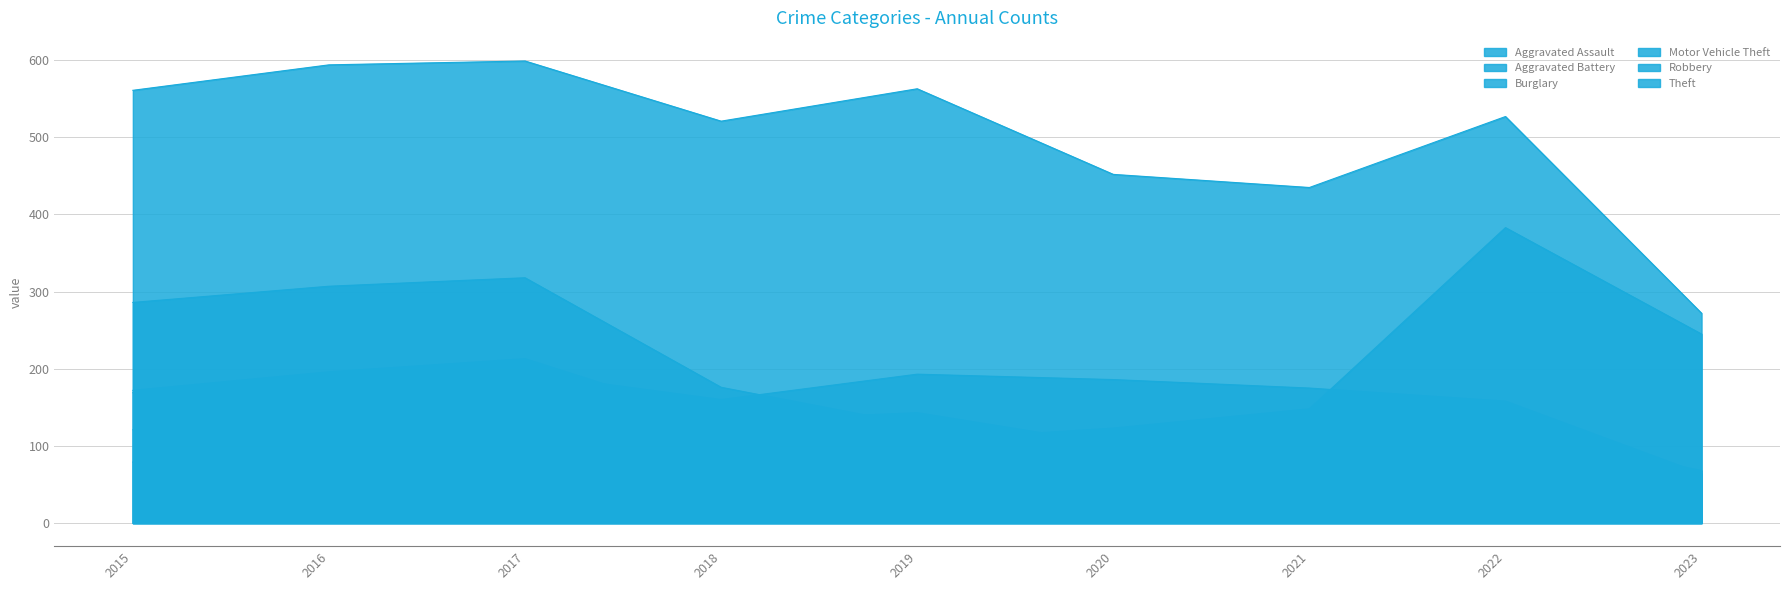

What is the difference between the second highest and second lowest values in the Motor Vehicle Theft series?

138